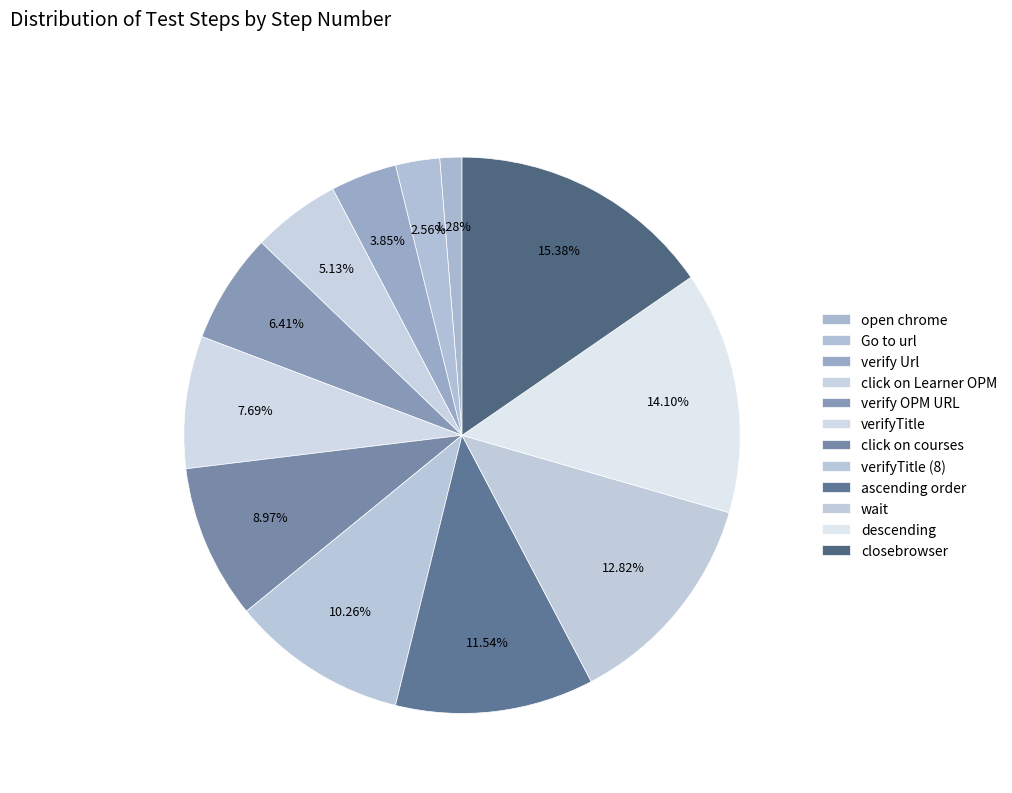

How many slices are in this pie chart?

12